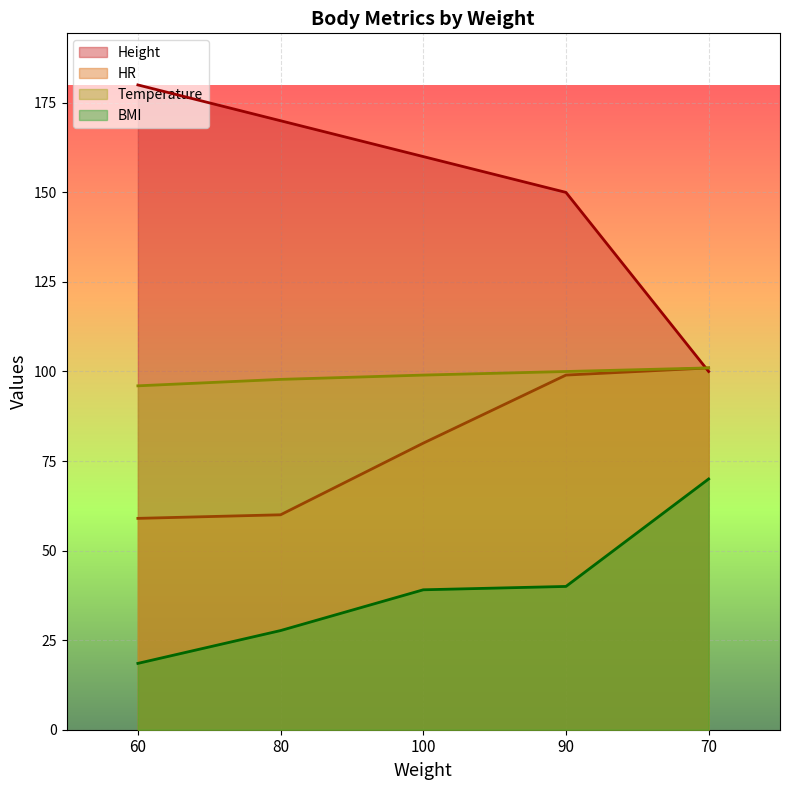

Rank the categories by Temperature value from highest to lowest.

70, 90, 100, 80, 60